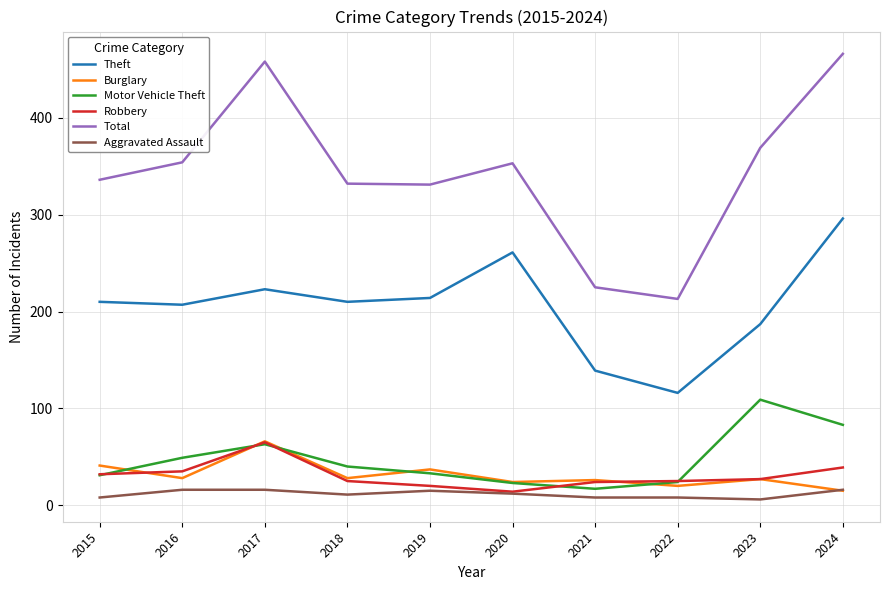

Does the chart display data point markers on the line(s)?

No